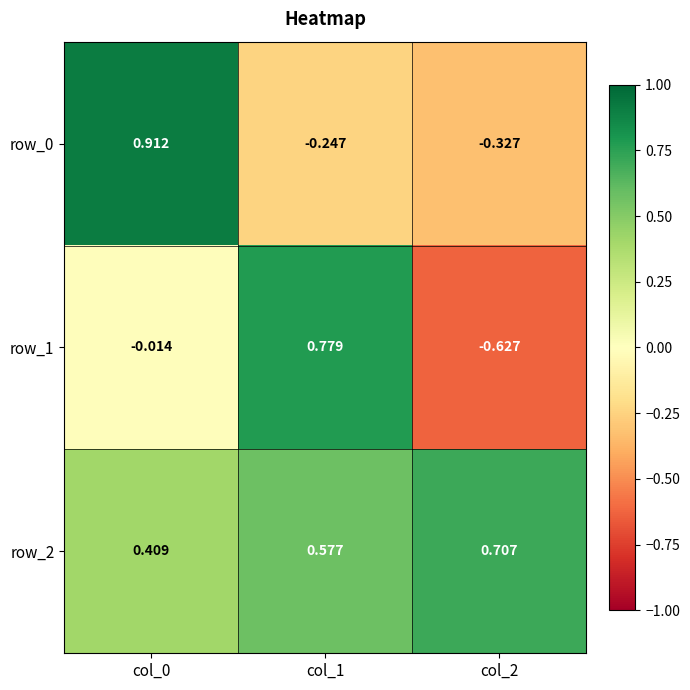

What is the difference between the row_2 values at col_1 and col_0?

0.2